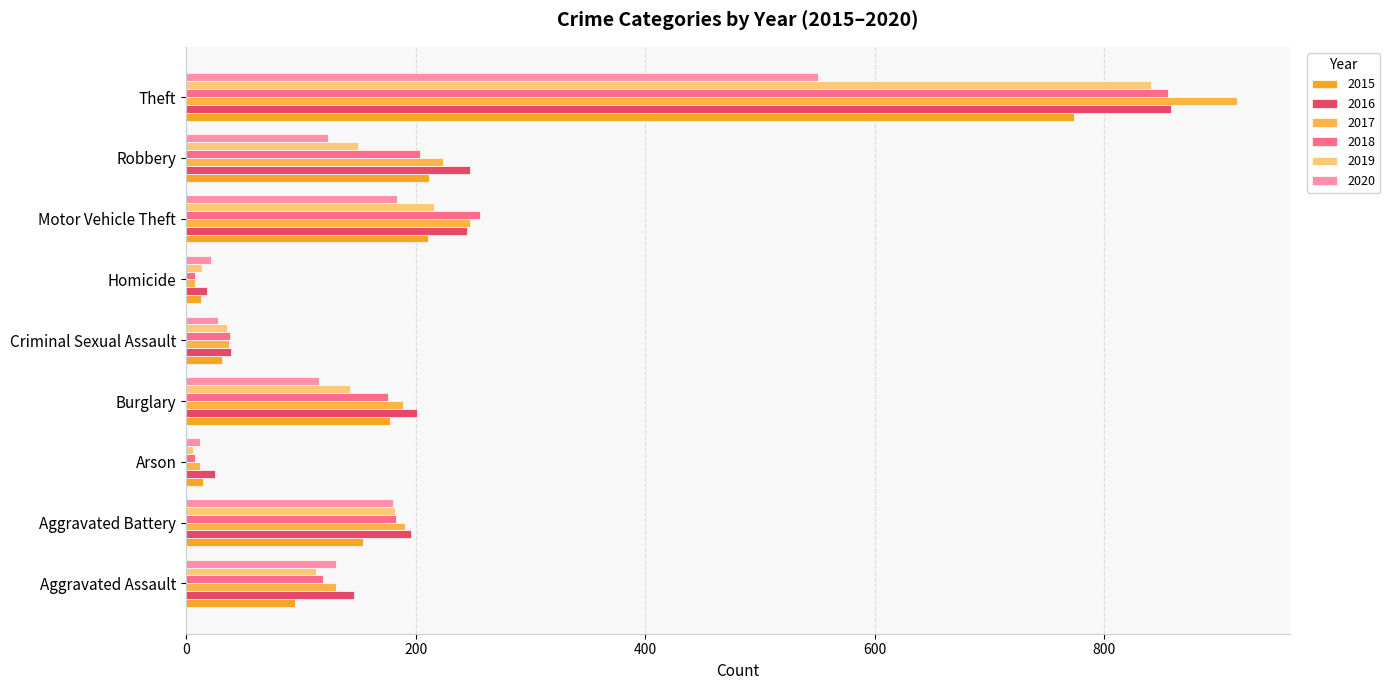

What is the average value of the 2020 series?

150